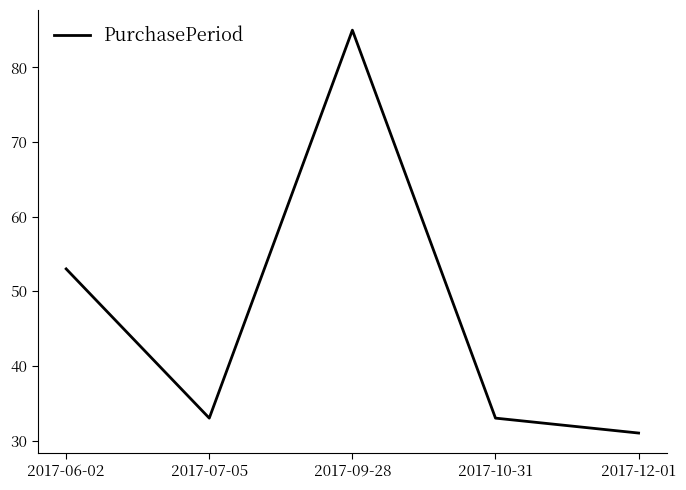

At which category does the chart reach its minimum across all series?

2017-12-01